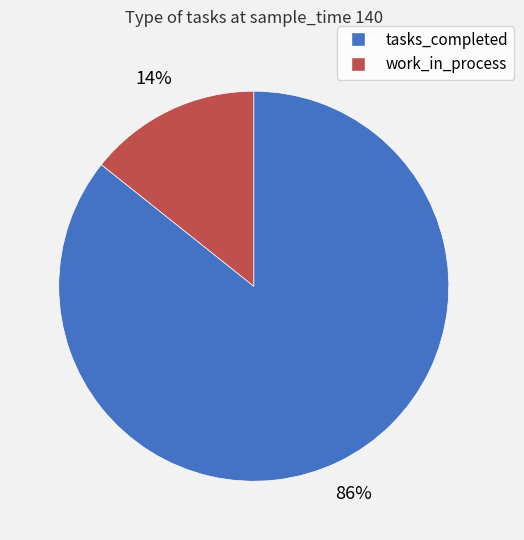

Which slice represents more than half of the pie?

tasks_completed